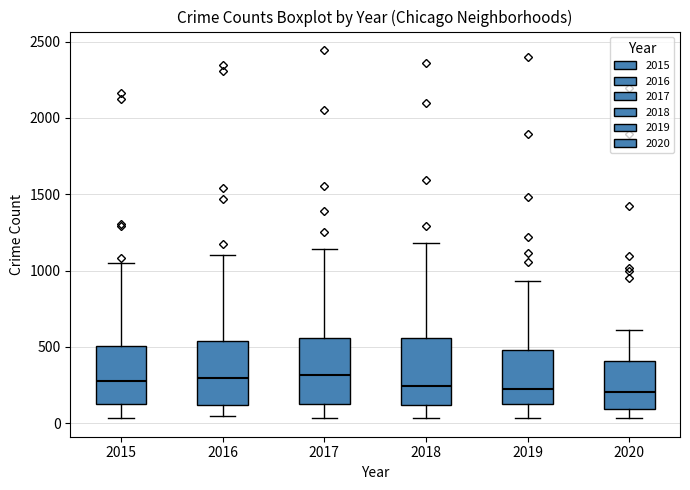

Reading left to right, transcribe this box plot: for each box, give where its median line is, the range the box spans, and where its two whiskers end, as read against the y-axis. The values are not printed on the chart, so give them approximately, as read against the axis.

2015: median 300, box 100 to 500, whiskers 50 to 1050
2016: median 300, box 100 to 550, whiskers 50 to 1100
2017: median 300, box 150 to 550, whiskers 50 to 1150
2018: median 250, box 100 to 550, whiskers 50 to 1200
2019: median 200, box 100 to 500, whiskers 50 to 950
2020: median 200, box 100 to 400, whiskers 50 to 600